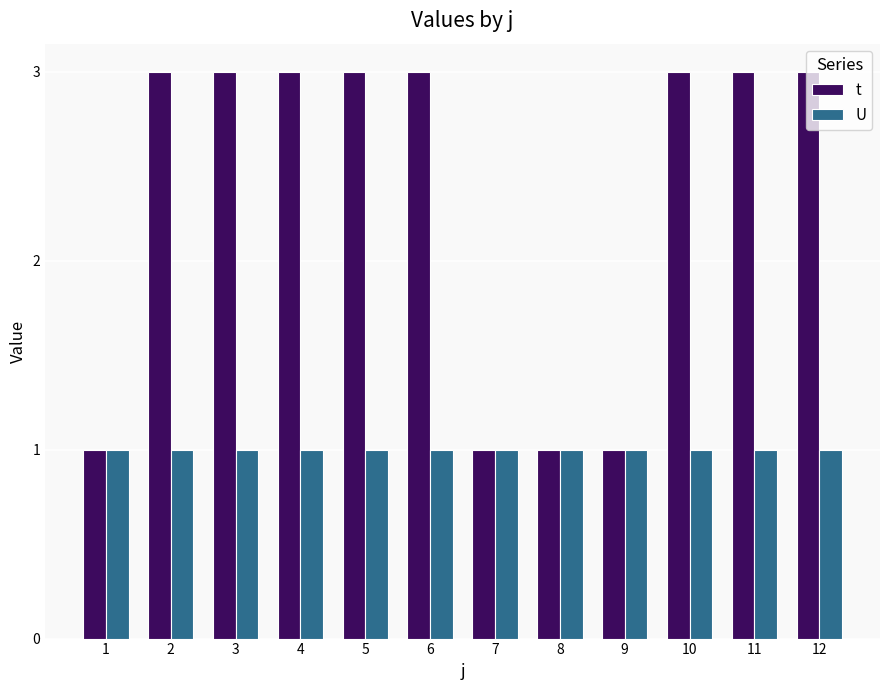

What value does the t series have at 3?

3